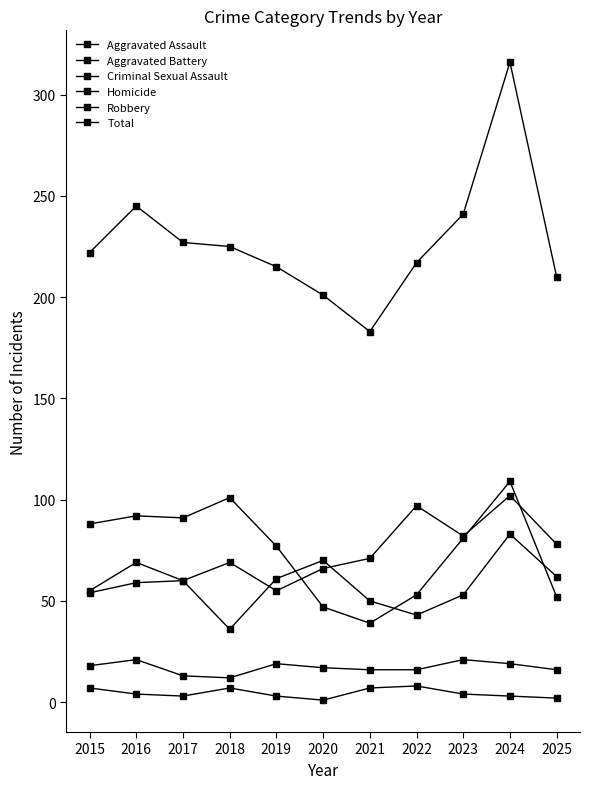

How many data points does each series have?

11